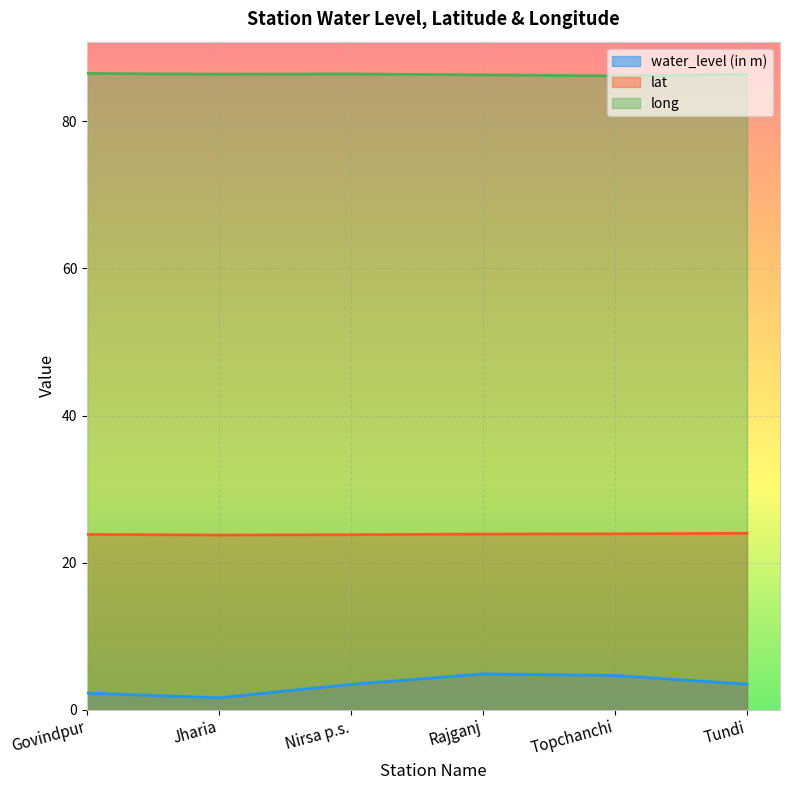

What position from the right is Jharia?

5